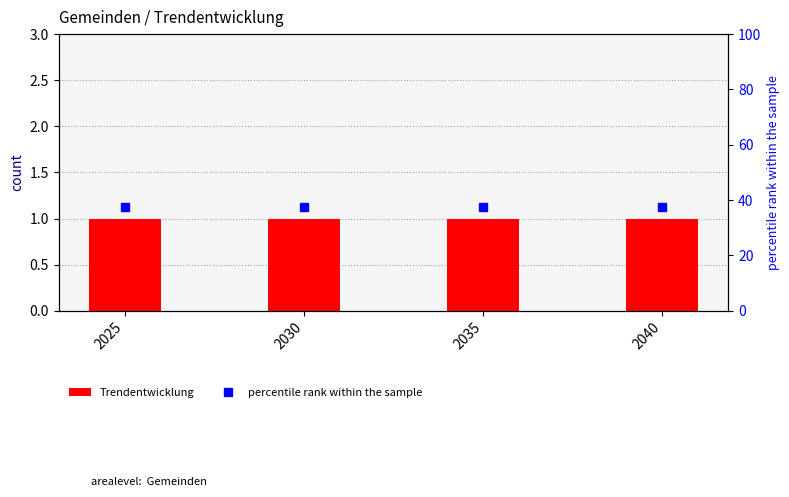

What is the value of the Trendentwicklung bar at the 4th from the left?

1.0